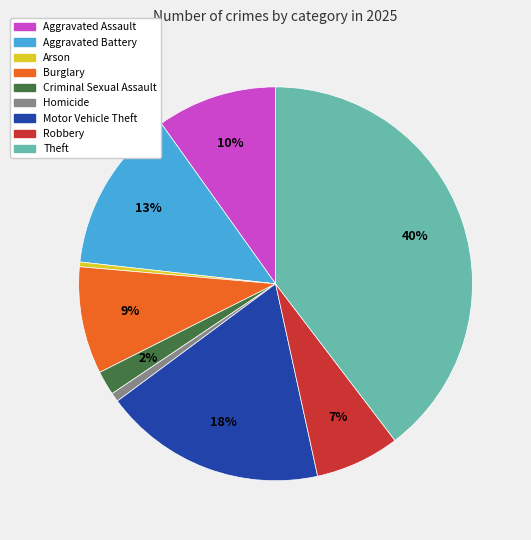

Is there any slice that represents more than half of the pie?

No